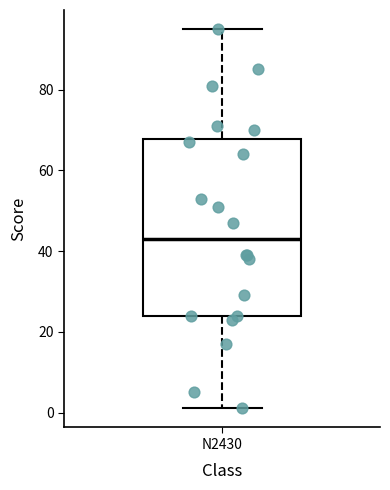

Read this box plot against the y-axis: the position of the median line, the range covered by the box, and the ends of both whiskers. The values are not printed on the chart, so give them approximately, as read against the axis.

median 44, box 24 to 68, whiskers 2 to 96